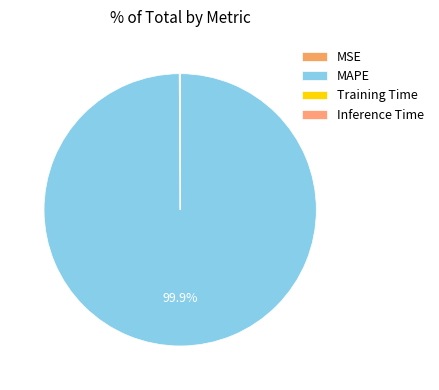

Is there a majority slice in this chart?

Yes